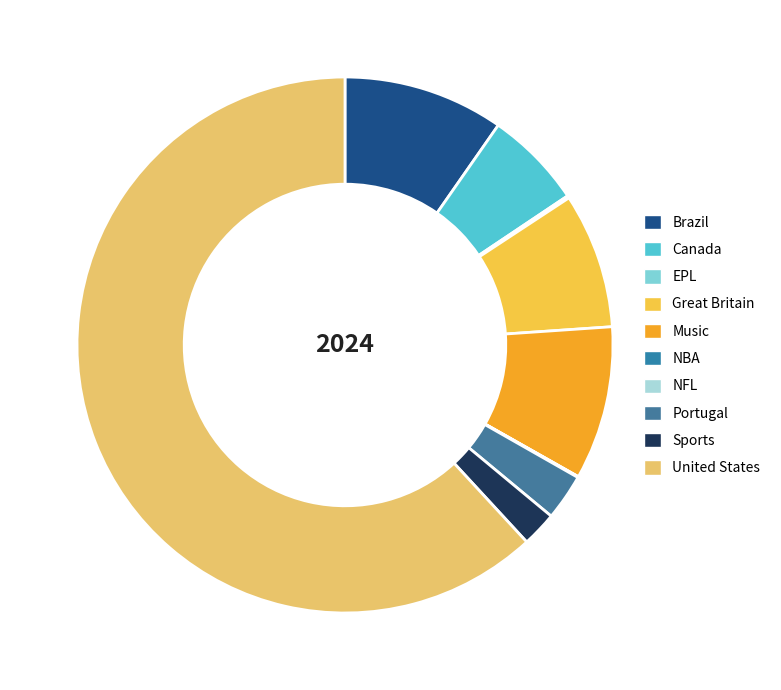

To the nearest percent, what portion does Portugal represent?

3%